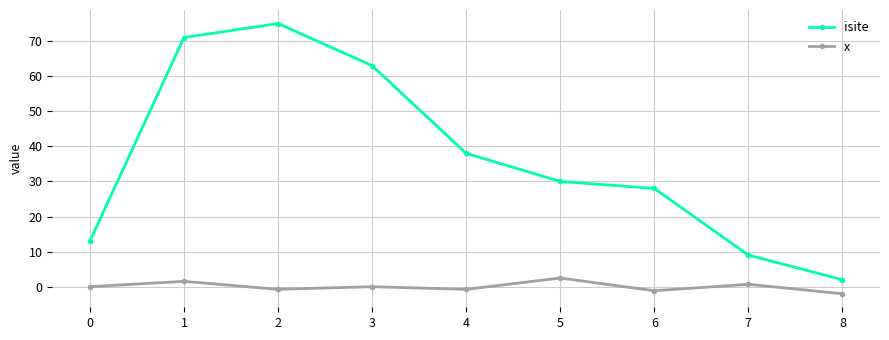

What are all the series names shown in the legend?

isite, x